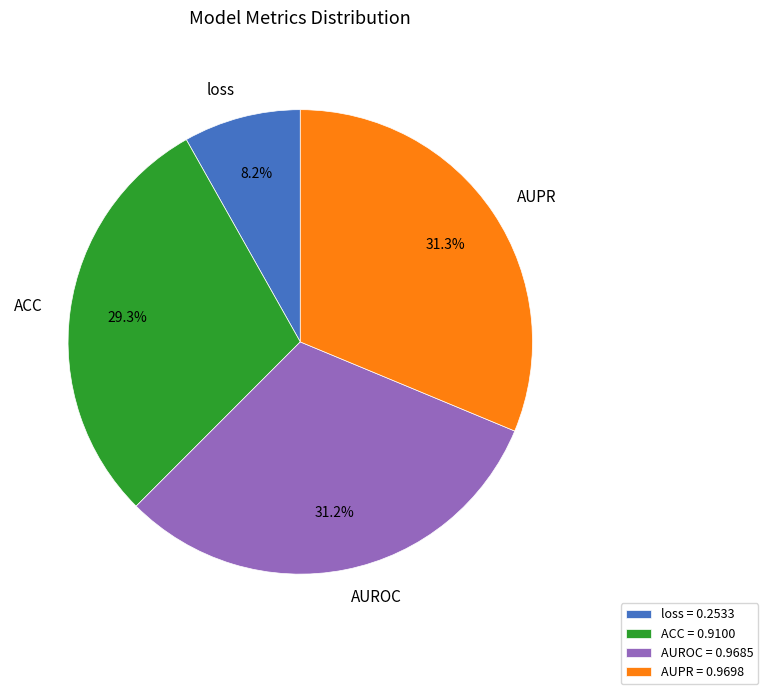

To the nearest percent, what portion does ACC represent?

29%